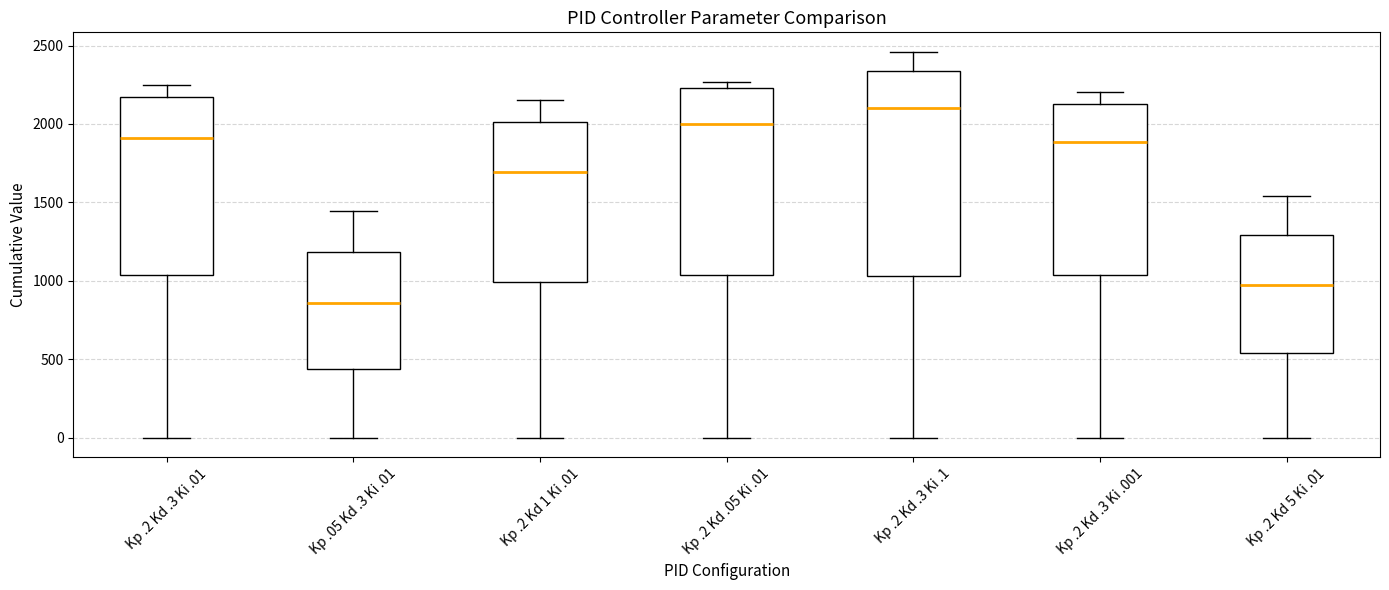

Where is the upper edge of the box for Kp .2 Kd 5 Ki .01 on the y-axis? The values are not printed on the chart, so give them approximately, as read against the axis.

1300